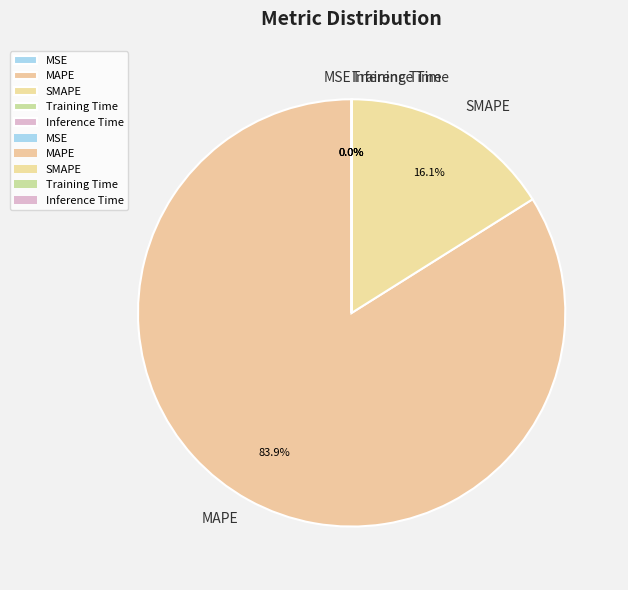

Does any single category account for the majority?

Yes